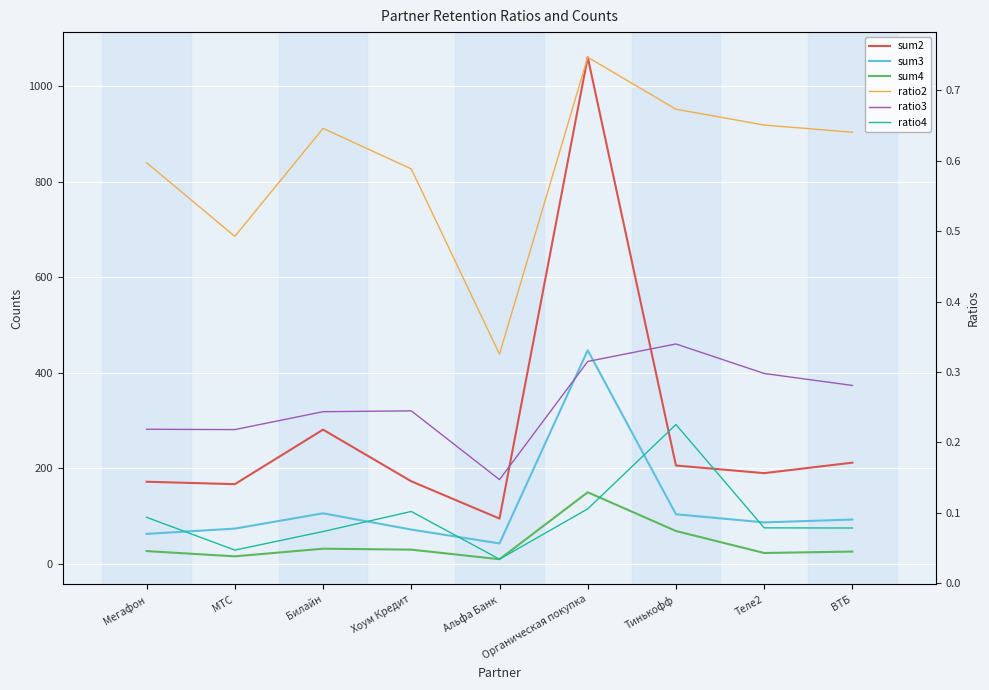

What is the minimum value for sum3?

43.0